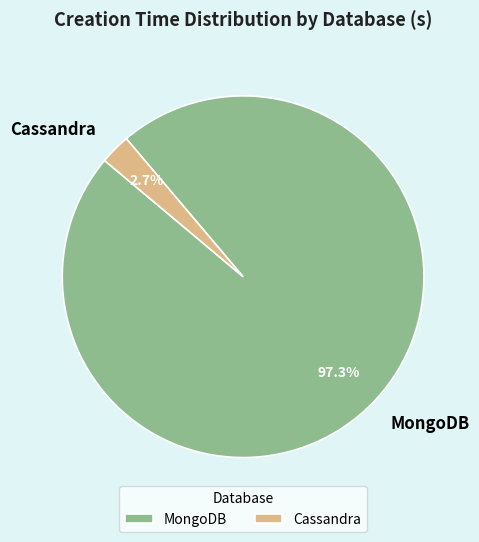

Rank the categories by value from highest to lowest.

MongoDB, Cassandra